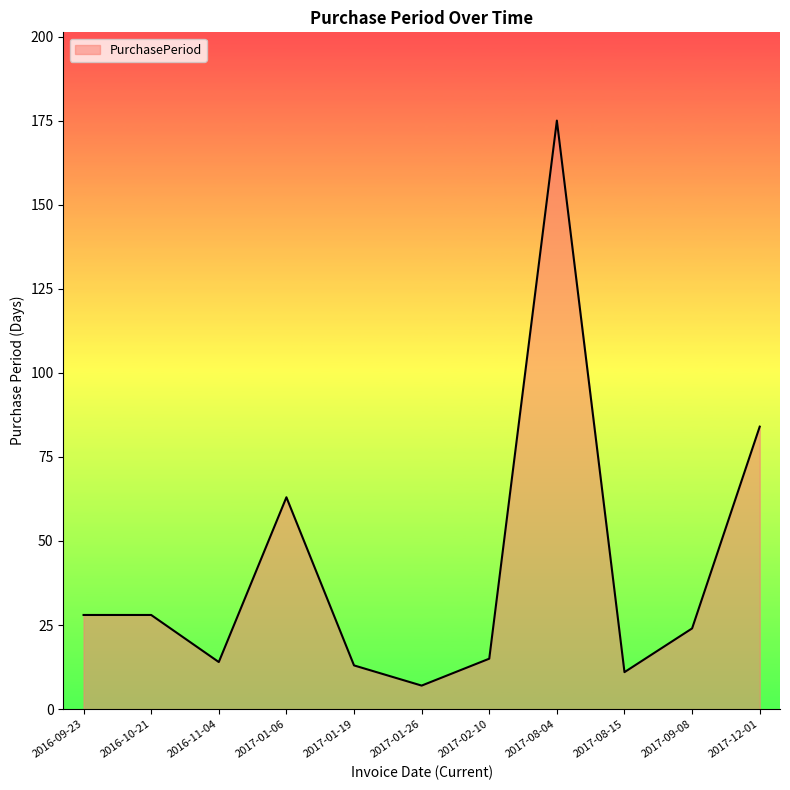

What is the greatest value displayed?

175